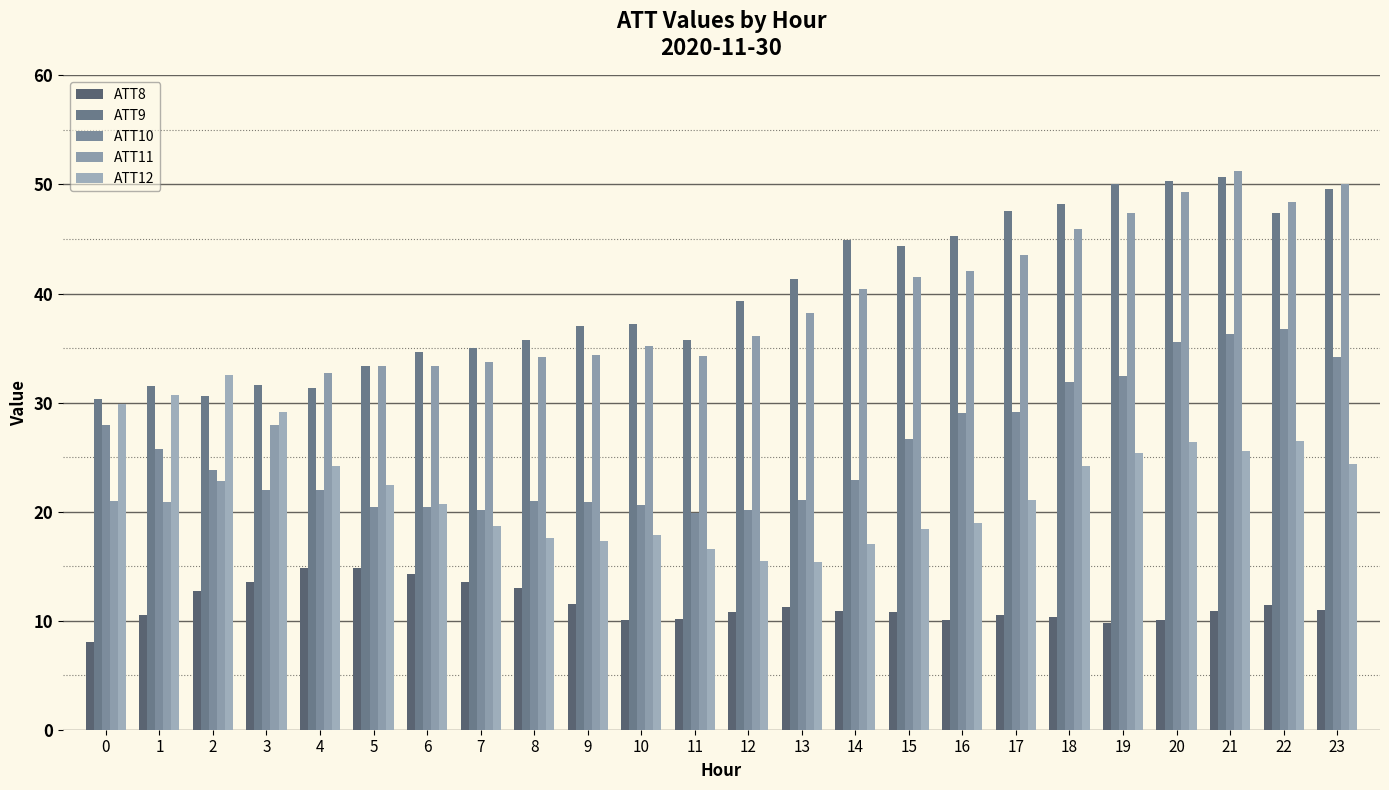

Rank the series at 12 from lowest to highest value.

ATT8, ATT12, ATT10, ATT11, ATT9